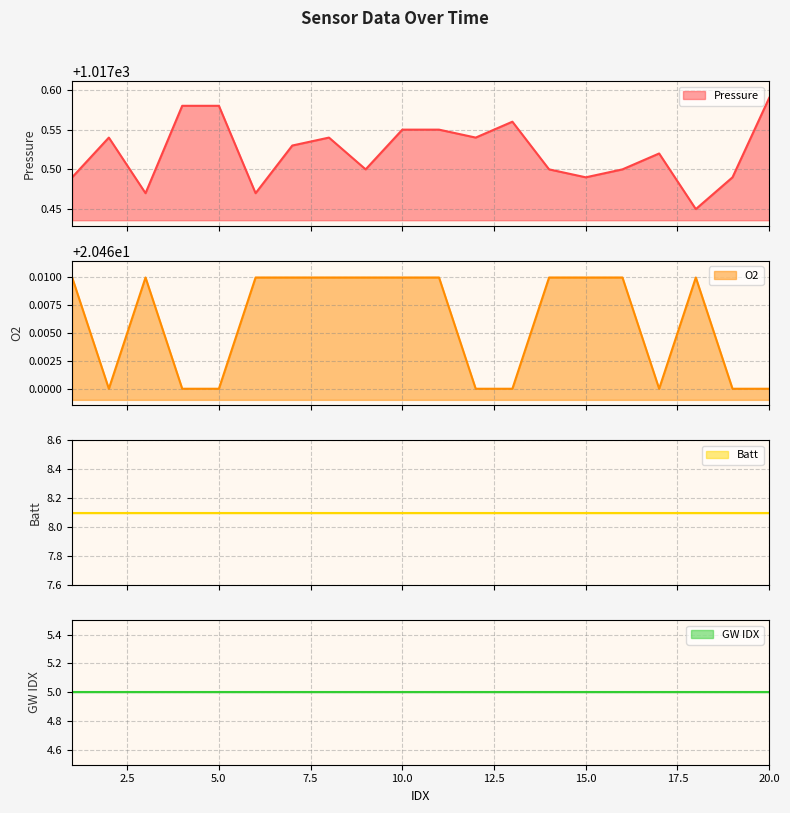

True or false: Pressure and O2 cross at least once.

False